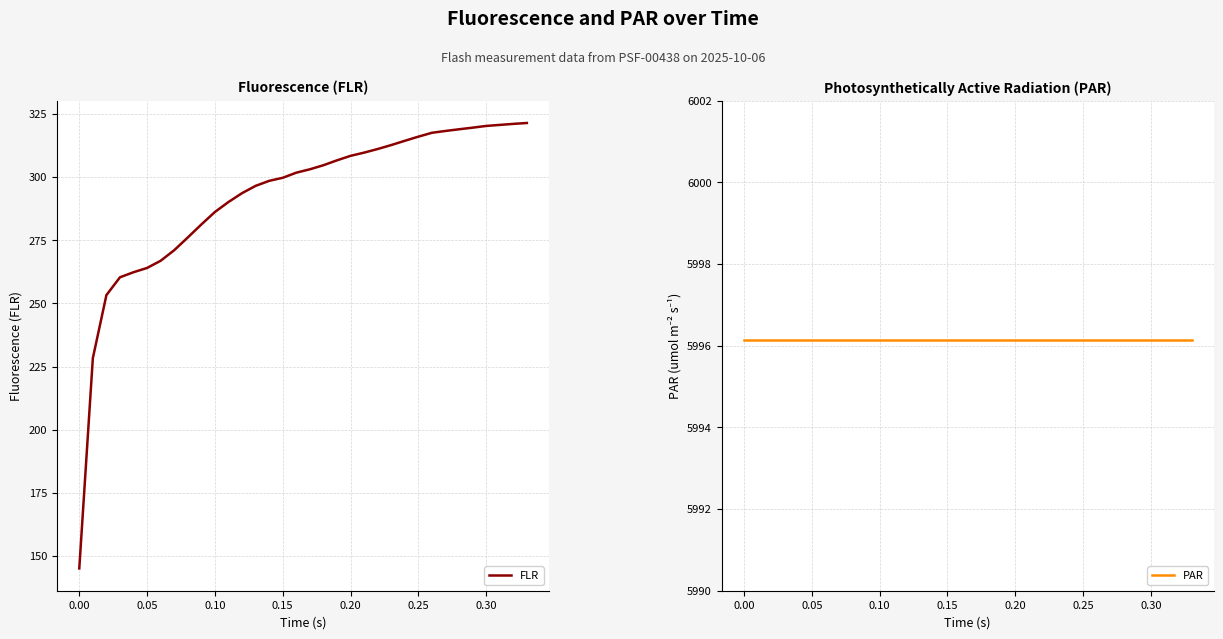

What is the sum of all FLR values?

9919.3